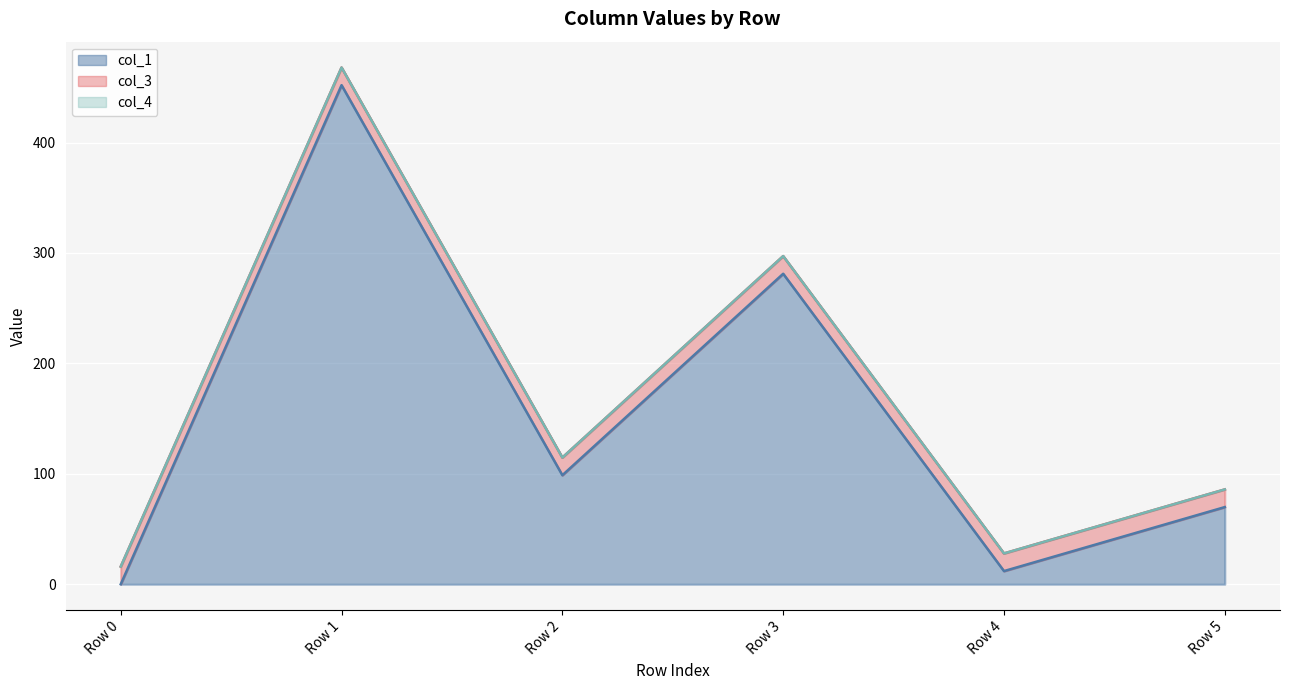

Is it true that col_1 equals 161.2 at Row 3?

False